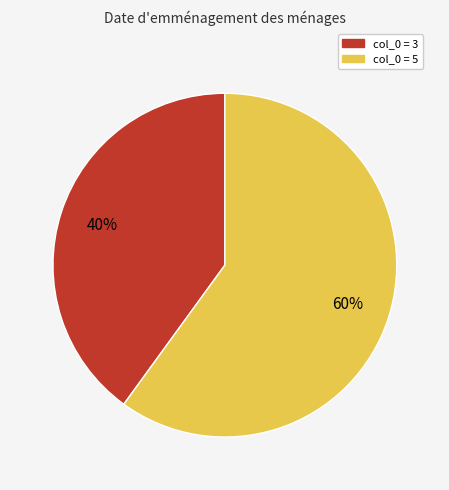

Count the number of slices in the pie.

2